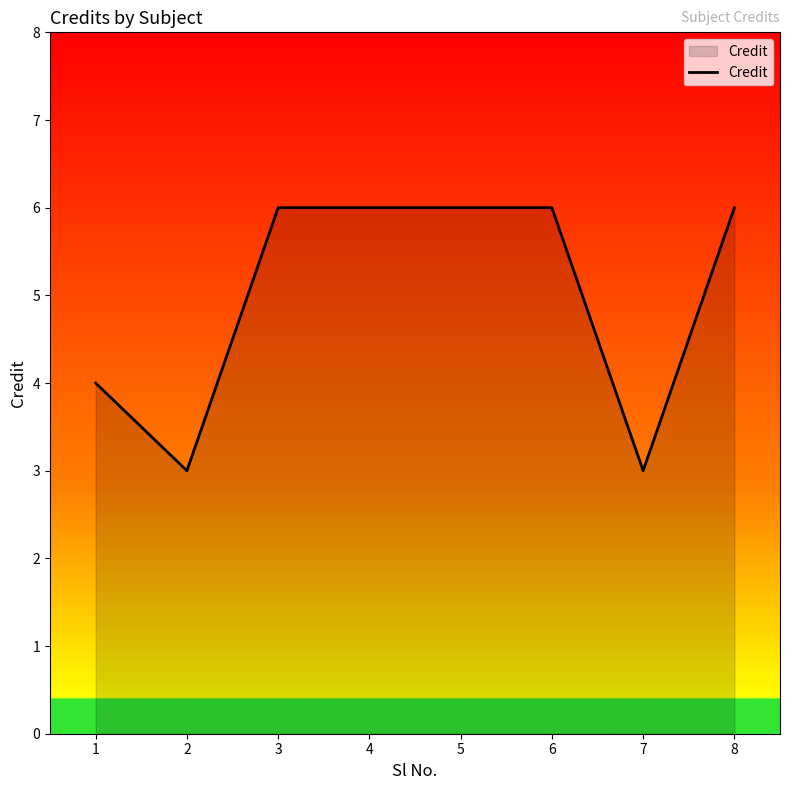

How many lines are shown in the chart?

1